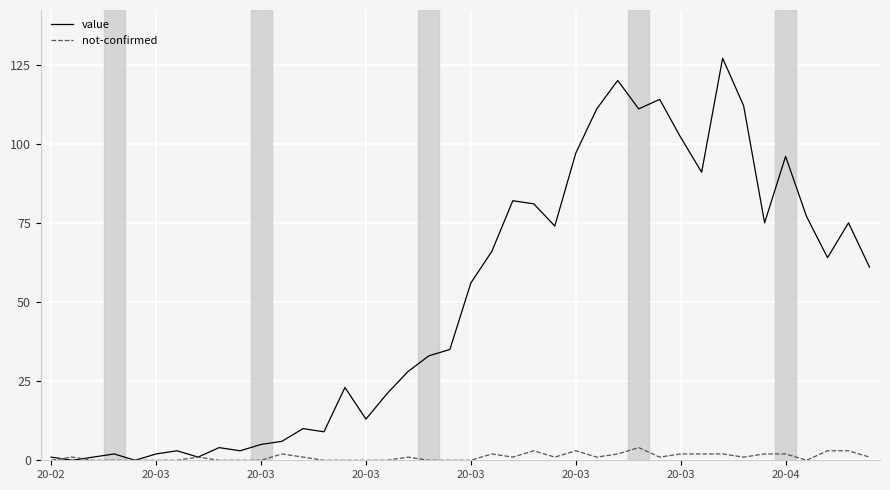

List the series in order of their peak value, highest first.

value, not-confirmed